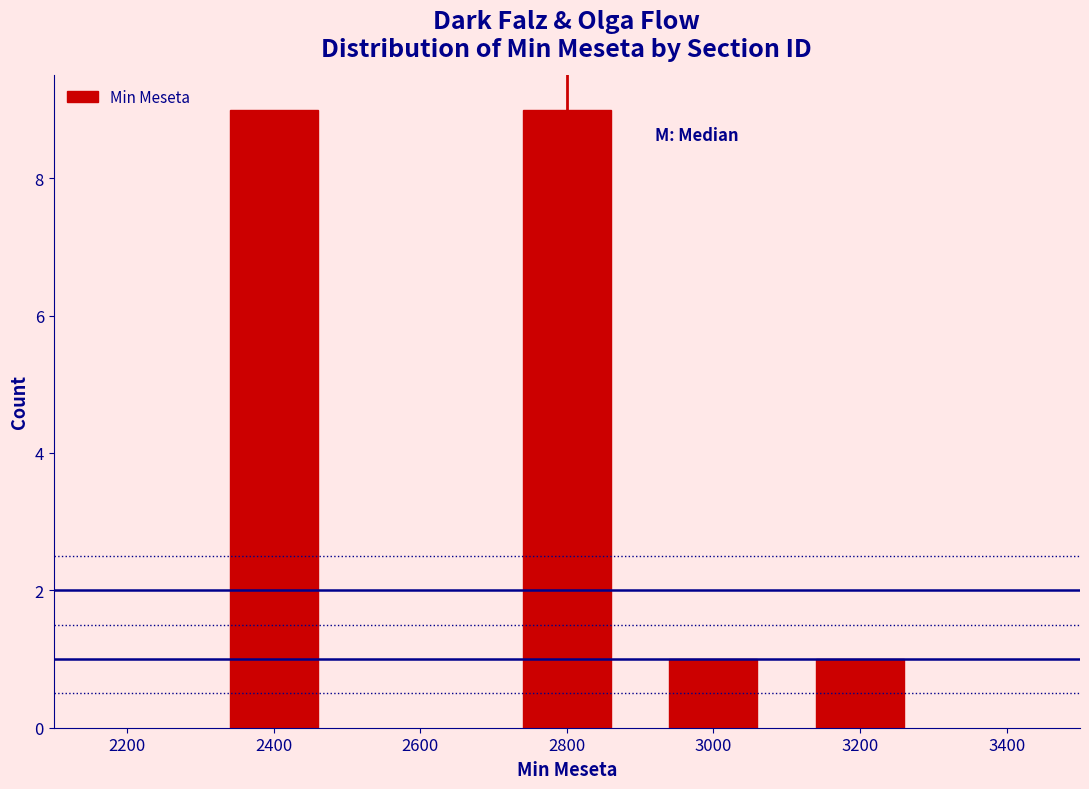

Reading right to left, transcribe all the data shown in this chart.

1	1	9	9